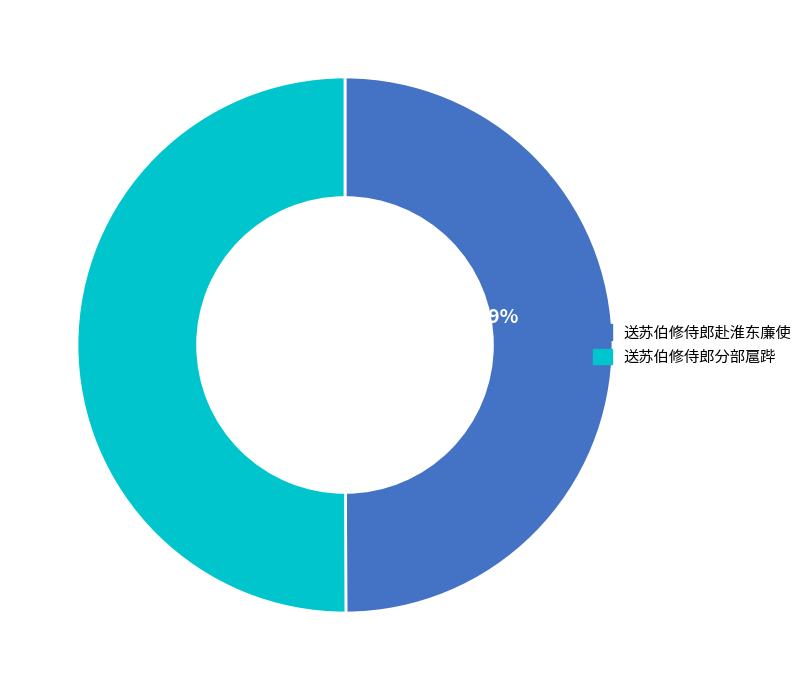

Approximately how many times larger is the value at 送苏伯修侍郎赴淮东廉使 compared to 送苏伯修侍郎分部扈跸?

1.0